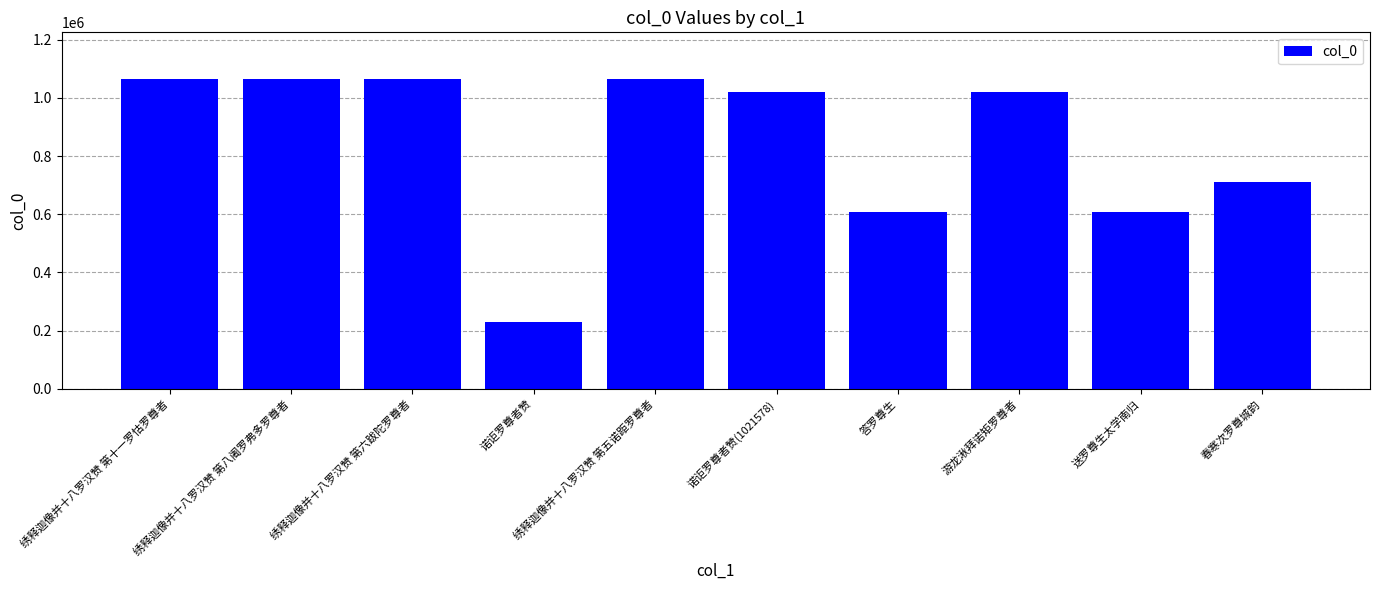

What is the approximate value at 游龙湫拜诺矩罗尊者, to the nearest 50?

1018950